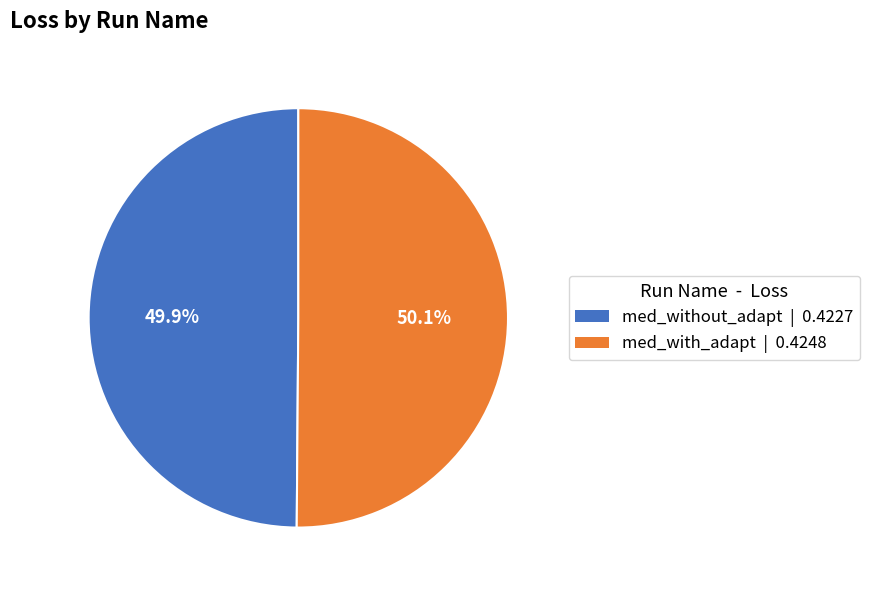

Count the number of slices in the pie.

2